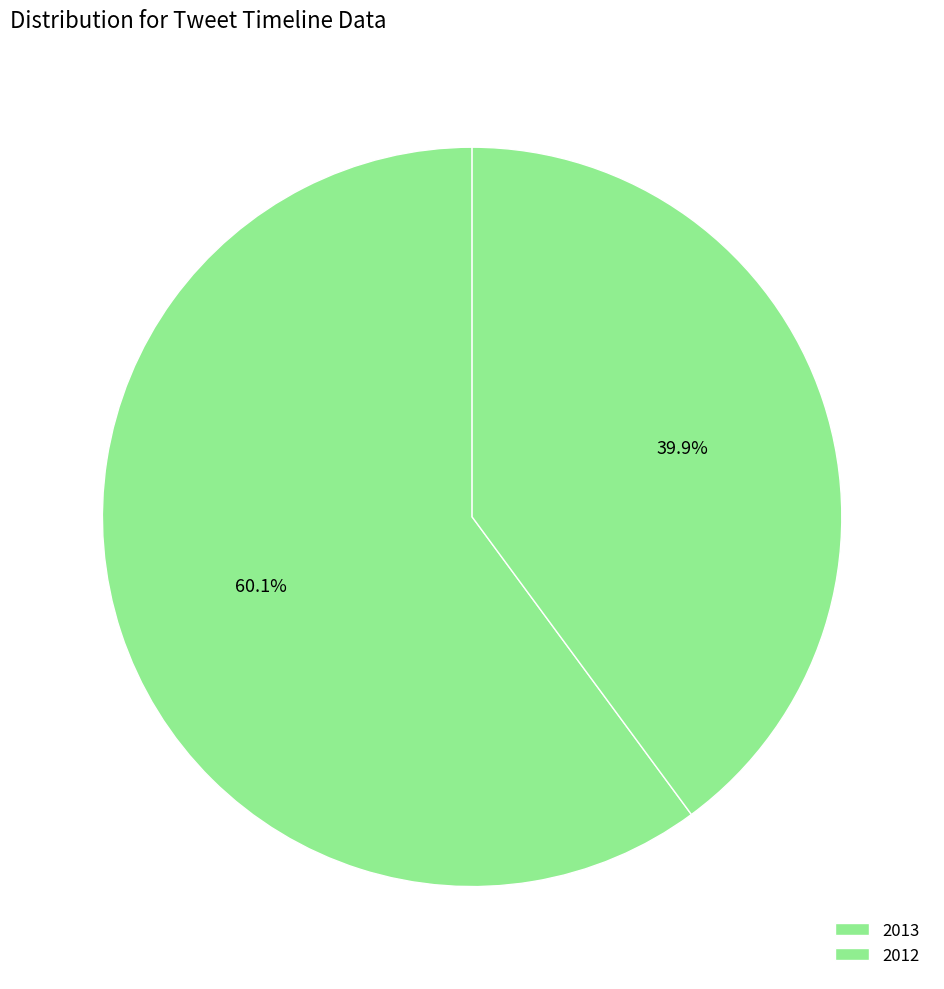

How many segments does this pie chart have?

2